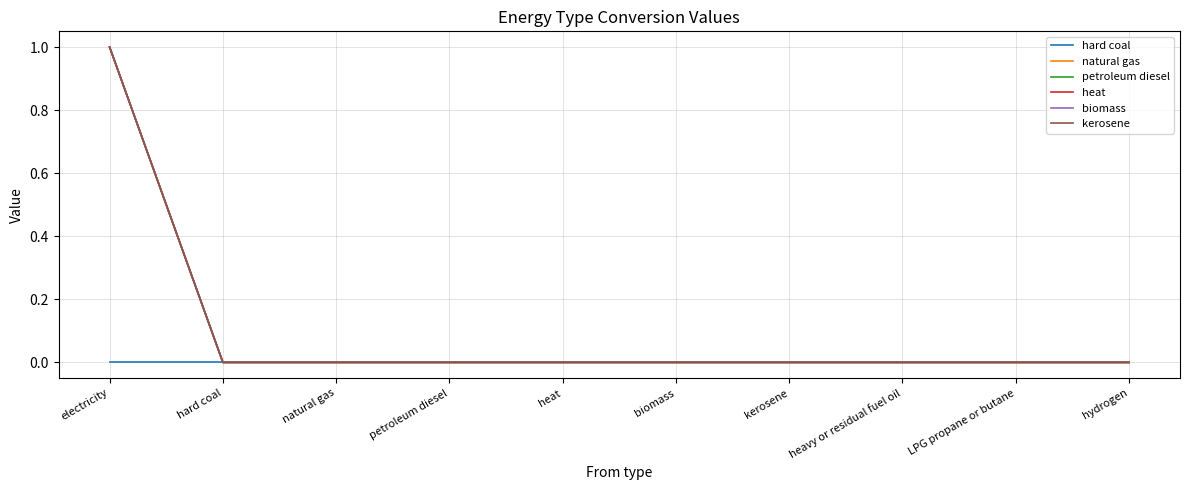

True or false: natural gas has more than 2 interior local peaks.

False